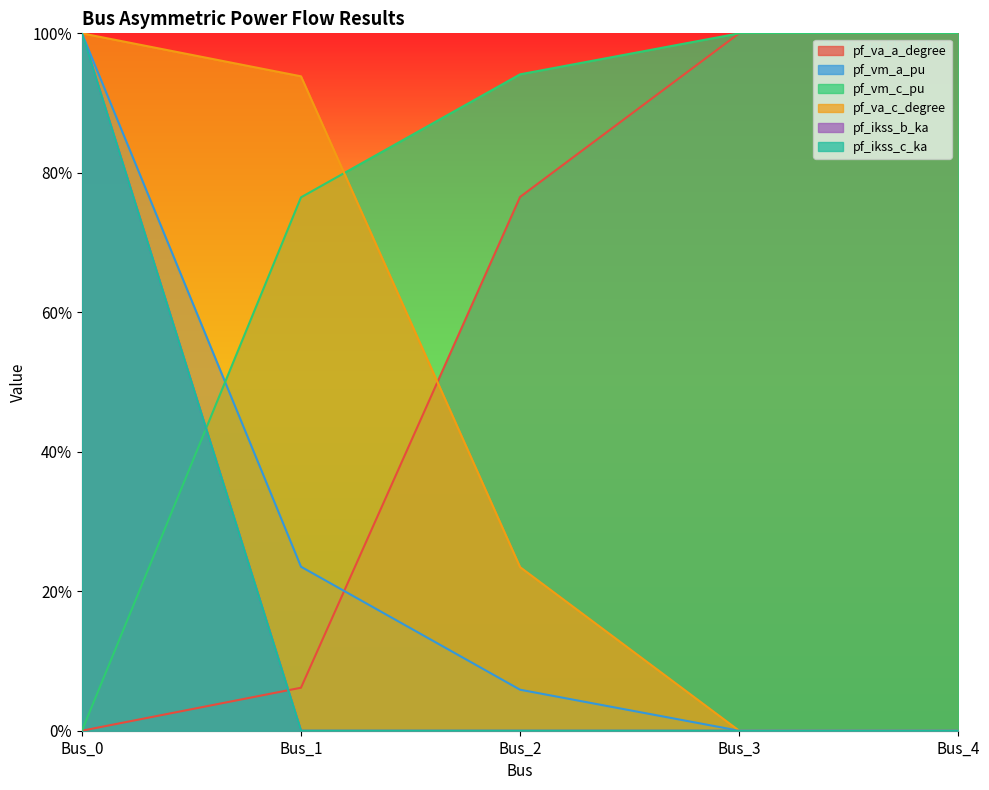

At how many categories does at least one series exceed 0?

5